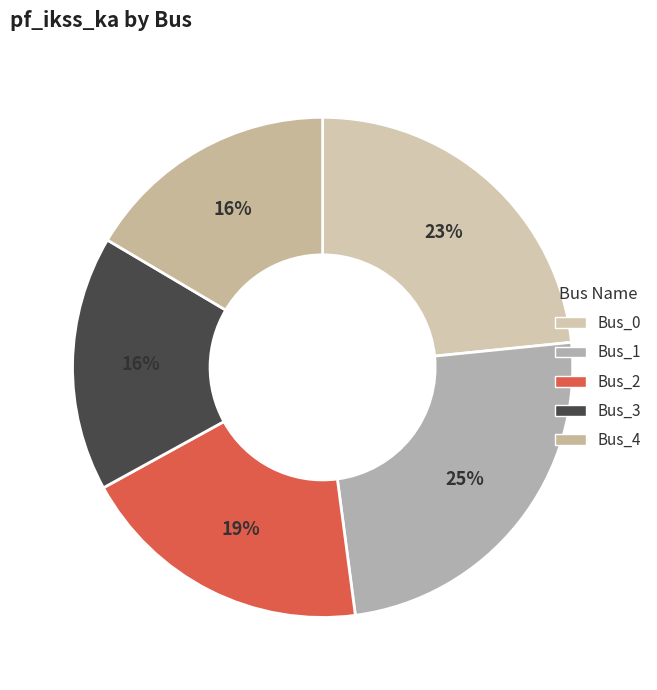

Rank the categories by value from highest to lowest.

Bus_1, Bus_0, Bus_2, Bus_3, Bus_4